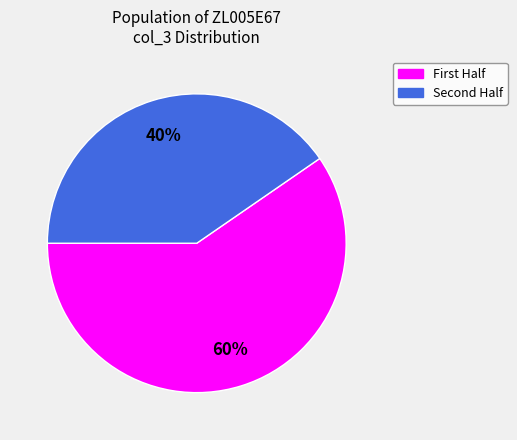

To the nearest percent, what is the average slice percentage?

50%